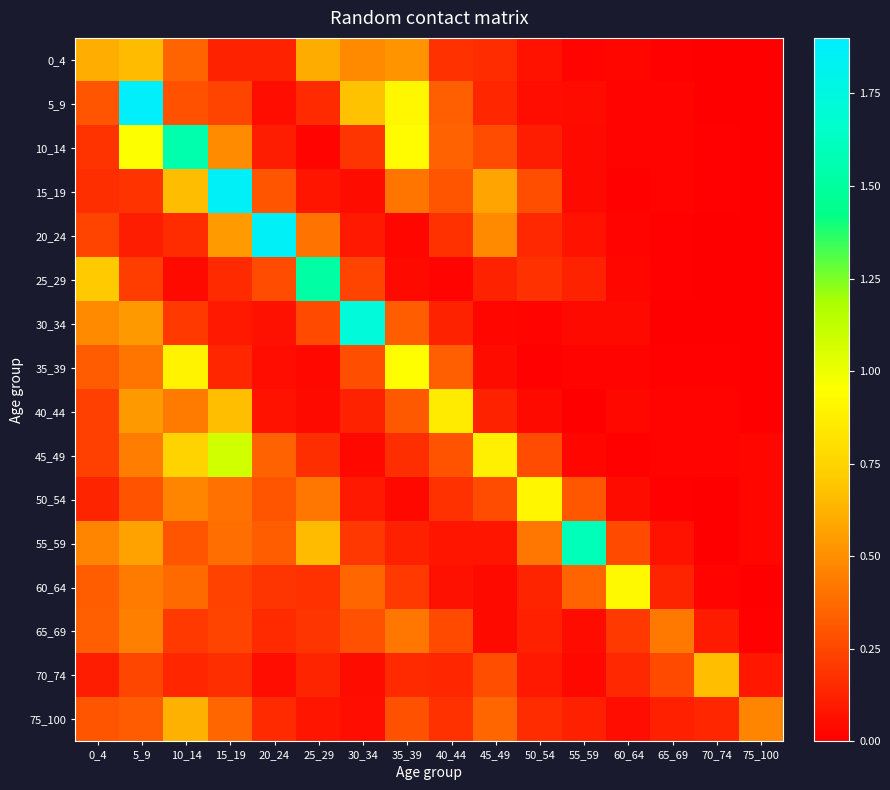

Reading right to left, extract all data points from this chart.

0_4: 75_100=0.0	70_74=0.0	65_69=0.0	60_64=0.0	55_59=0.0	50_54=0.1	45_49=0.2	40_44=0.2	35_39=0.5	30_34=0.5	25_29=0.6	20_24=0.1	15_19=0.1	10_14=0.4	5_9=0.7	0_4=0.6
5_9: 75_100=0.0	70_74=0.0	65_69=0.0	60_64=0.0	55_59=0.0	50_54=0.1	45_49=0.1	40_44=0.3	35_39=0.9	30_34=0.7	25_29=0.2	20_24=0.1	15_19=0.2	10_14=0.3	5_9=1.9	0_4=0.3
10_14: 75_100=0.0	70_74=0.0	65_69=0.0	60_64=0.0	55_59=0.0	50_54=0.1	45_49=0.3	40_44=0.3	35_39=0.9	30_34=0.2	25_29=0.0	20_24=0.1	15_19=0.5	10_14=1.6	5_9=1.0	0_4=0.2
15_19: 75_100=0.0	70_74=0.0	65_69=0.0	60_64=0.0	55_59=0.0	50_54=0.3	45_49=0.6	40_44=0.3	35_39=0.4	30_34=0.1	25_29=0.1	20_24=0.3	15_19=1.9	10_14=0.7	5_9=0.2	0_4=0.2
20_24: 75_100=0.0	70_74=0.0	65_69=0.0	60_64=0.0	55_59=0.1	50_54=0.1	45_49=0.5	40_44=0.2	35_39=0.0	30_34=0.1	25_29=0.4	20_24=1.9	15_19=0.5	10_14=0.2	5_9=0.1	0_4=0.2
25_29: 75_100=0.0	70_74=0.0	65_69=0.0	60_64=0.0	55_59=0.1	50_54=0.2	45_49=0.1	40_44=0.0	35_39=0.0	30_34=0.2	25_29=1.5	20_24=0.3	15_19=0.2	10_14=0.0	5_9=0.2	0_4=0.7
30_34: 75_100=0.0	70_74=0.0	65_69=0.0	60_64=0.0	55_59=0.0	50_54=0.0	45_49=0.0	40_44=0.1	35_39=0.3	30_34=1.7	25_29=0.3	20_24=0.1	15_19=0.1	10_14=0.2	5_9=0.5	0_4=0.5
35_39: 75_100=0.0	70_74=0.0	65_69=0.0	60_64=0.0	55_59=0.0	50_54=0.0	45_49=0.0	40_44=0.3	35_39=0.9	30_34=0.3	25_29=0.0	20_24=0.1	15_19=0.1	10_14=0.9	5_9=0.4	0_4=0.3
40_44: 75_100=0.0	70_74=0.0	65_69=0.0	60_64=0.0	55_59=0.0	50_54=0.0	45_49=0.1	40_44=0.9	35_39=0.3	30_34=0.1	25_29=0.0	20_24=0.1	15_19=0.7	10_14=0.4	5_9=0.5	0_4=0.2
45_49: 75_100=0.0	70_74=0.0	65_69=0.0	60_64=0.0	55_59=0.0	50_54=0.3	45_49=0.9	40_44=0.3	35_39=0.2	30_34=0.0	25_29=0.2	20_24=0.3	15_19=1.1	10_14=0.7	5_9=0.4	0_4=0.2
50_54: 75_100=0.0	70_74=0.0	65_69=0.0	60_64=0.1	55_59=0.3	50_54=0.9	45_49=0.3	40_44=0.2	35_39=0.0	30_34=0.1	25_29=0.4	20_24=0.3	15_19=0.4	10_14=0.5	5_9=0.3	0_4=0.1
55_59: 75_100=0.0	70_74=0.0	65_69=0.1	60_64=0.3	55_59=1.6	50_54=0.4	45_49=0.1	40_44=0.1	35_39=0.1	30_34=0.2	25_29=0.7	20_24=0.3	15_19=0.4	10_14=0.3	5_9=0.6	0_4=0.5
60_64: 75_100=0.0	70_74=0.0	65_69=0.1	60_64=0.9	55_59=0.4	50_54=0.1	45_49=0.0	40_44=0.1	35_39=0.2	30_34=0.4	25_29=0.2	20_24=0.2	15_19=0.2	10_14=0.4	5_9=0.4	0_4=0.3
65_69: 75_100=0.0	70_74=0.1	65_69=0.4	60_64=0.2	55_59=0.0	50_54=0.1	45_49=0.0	40_44=0.3	35_39=0.4	30_34=0.3	25_29=0.2	20_24=0.2	15_19=0.2	10_14=0.2	5_9=0.4	0_4=0.3
70_74: 75_100=0.1	70_74=0.7	65_69=0.3	60_64=0.1	55_59=0.0	50_54=0.1	45_49=0.3	40_44=0.1	35_39=0.2	30_34=0.0	25_29=0.1	20_24=0.1	15_19=0.2	10_14=0.1	5_9=0.2	0_4=0.1
75_100: 75_100=0.5	70_74=0.1	65_69=0.1	60_64=0.1	55_59=0.1	50_54=0.2	45_49=0.4	40_44=0.2	35_39=0.3	30_34=0.1	25_29=0.1	20_24=0.2	15_19=0.4	10_14=0.6	5_9=0.3	0_4=0.3